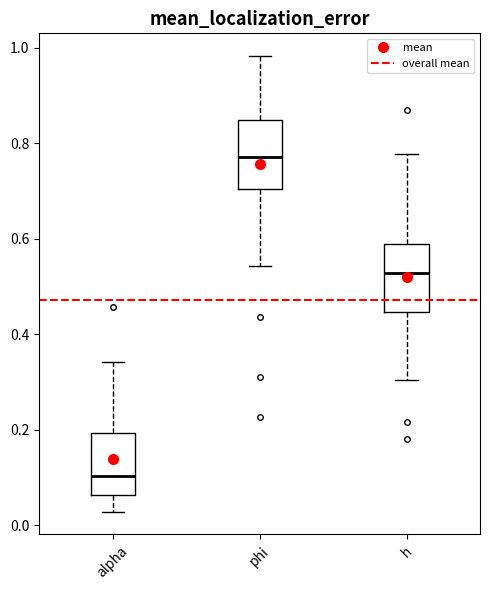

Which box has the lowest median line?

alpha